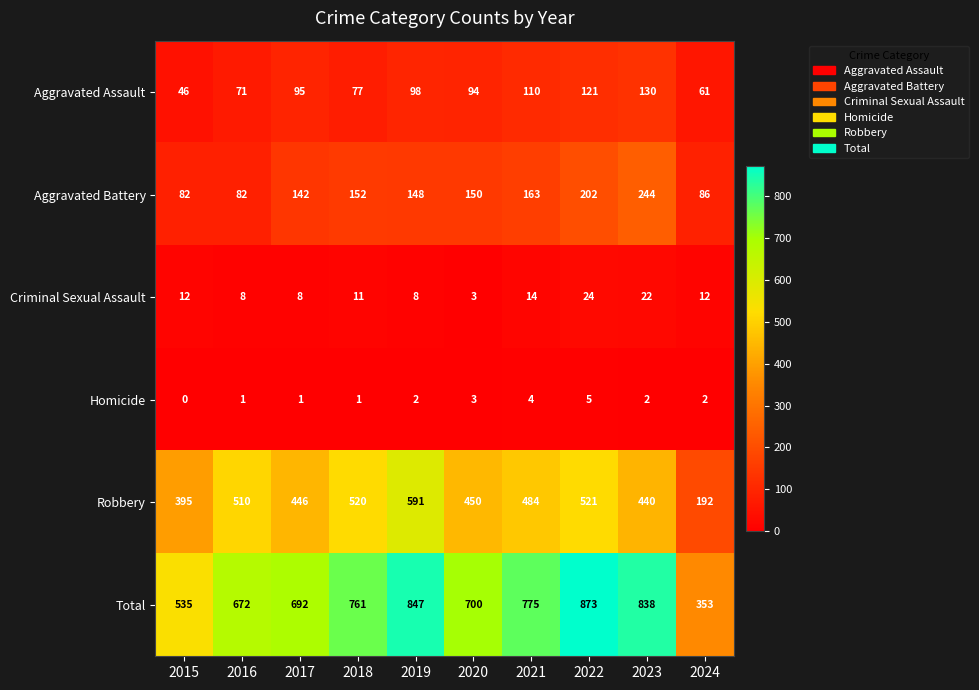

Which series has the largest total across all categories?

Total